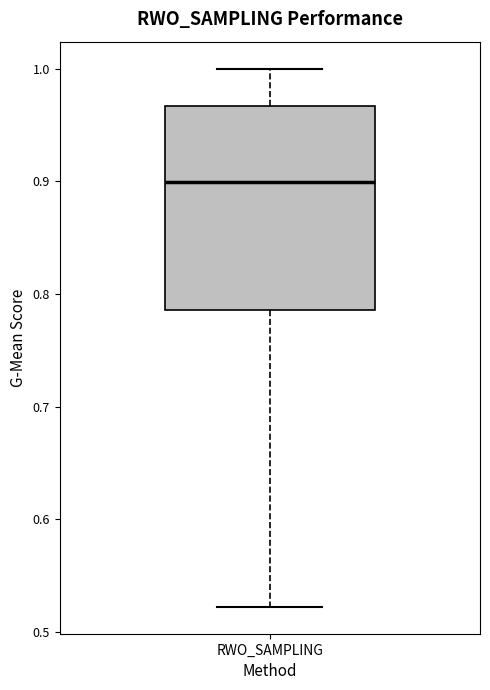

Read this box plot against the y-axis: the position of the median line, the range covered by the box, and the ends of both whiskers. The values are not printed on the chart, so give them approximately, as read against the axis.

median 0.90, box 0.79 to 0.97, whiskers 0.52 to 1.00